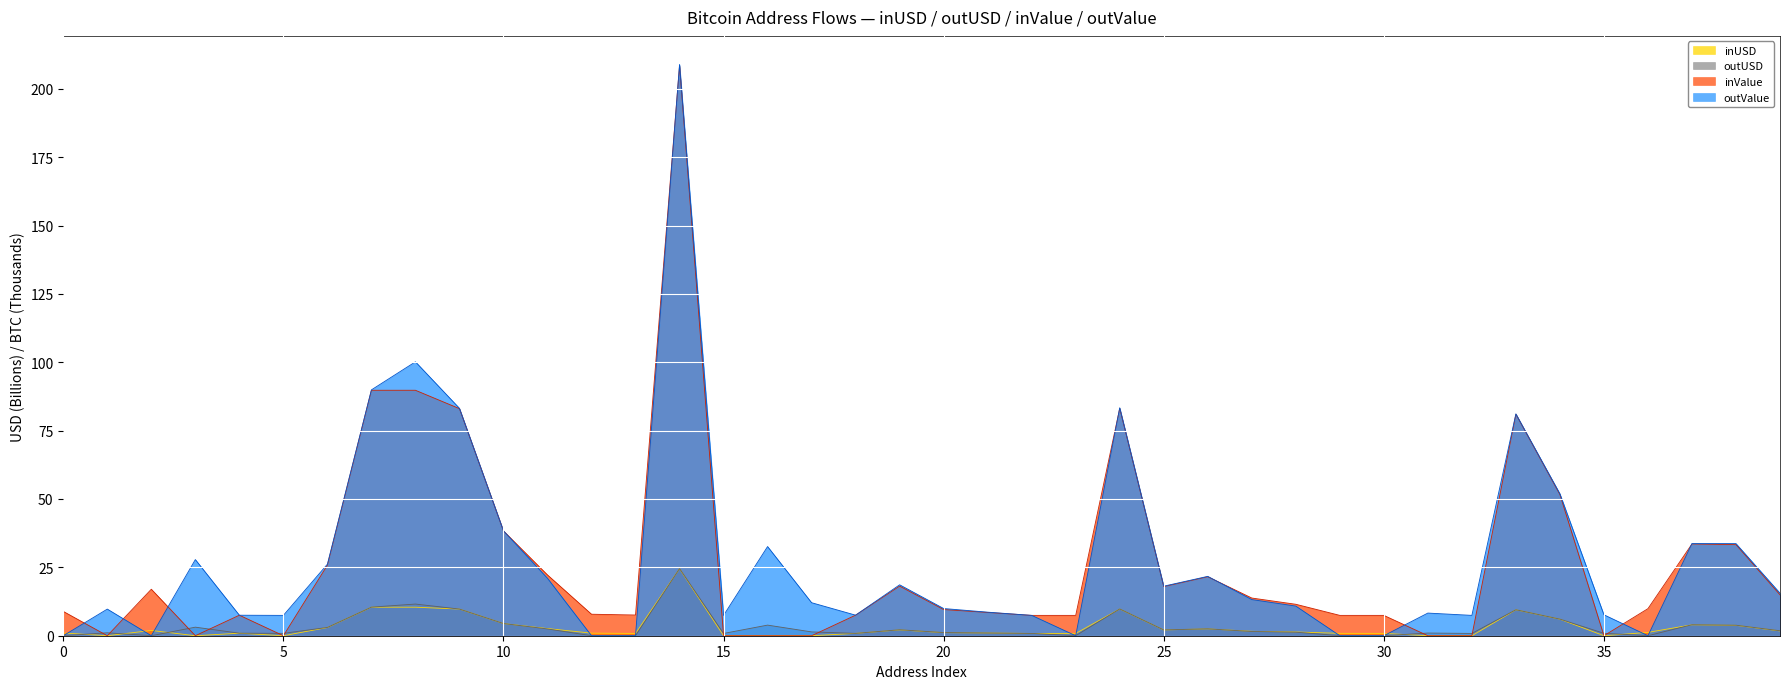

Reading left to right, extract all data points from this chart.

inUSD: 1.0	0.0	1.9	0.0	0.9	0.0	3.0	10.4	10.4	9.7	4.5	2.6	0.9	0.8	24.5	0.0	0.0	0.0	0.9	2.1	1.1	1.0	0.8	0.8	9.8	2.1	2.5	1.6	1.4	0.9	0.9	0.0	0.0	9.5	6.0	0.0	1.2	4.0	3.8	1.7
outUSD: 0.0	1.1	0.0	3.1	0.9	0.9	3.0	10.5	11.6	9.8	4.5	2.5	0.0	0.0	24.6	0.8	3.9	1.4	0.9	2.2	1.2	1.0	0.8	0.0	9.8	2.1	2.5	1.6	1.3	0.0	0.0	1.0	0.8	9.5	6.1	0.9	0.0	4.0	3.8	1.8
inValue: 8.9	0.0	17.0	0.0	7.5	0.0	25.8	89.8	89.8	83.0	38.3	22.2	7.9	7.6	208.5	0.0	0.0	0.0	7.5	18.1	9.6	8.5	7.4	7.4	83.1	18.0	21.6	13.8	11.5	7.4	7.4	0.0	0.0	81.0	51.6	0.0	9.9	33.6	33.3	15.0
outValue: 0.0	9.7	0.0	27.8	7.5	7.4	26.2	89.9	100.2	83.2	38.4	21.0	0.0	0.0	208.9	7.4	32.6	12.1	7.5	18.6	9.9	8.6	7.4	0.0	83.4	18.1	21.7	13.2	10.8	0.0	0.0	8.3	7.4	81.1	51.9	7.7	0.0	33.7	33.7	15.6